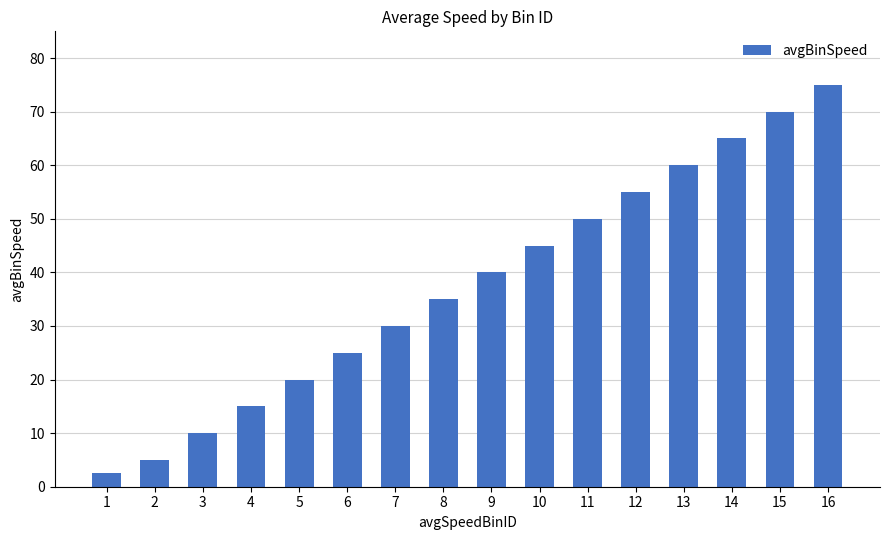

Reading right to left, transcribe all the data shown in this chart.

75.0	70.0	65.0	60.0	55.0	50.0	45.0	40.0	35.0	30.0	25.0	20.0	15.0	10.0	5.0	2.5